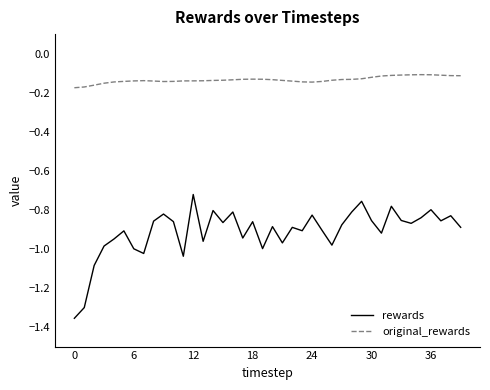

True or false: rewards has more than 2 points higher than both neighbors.

True